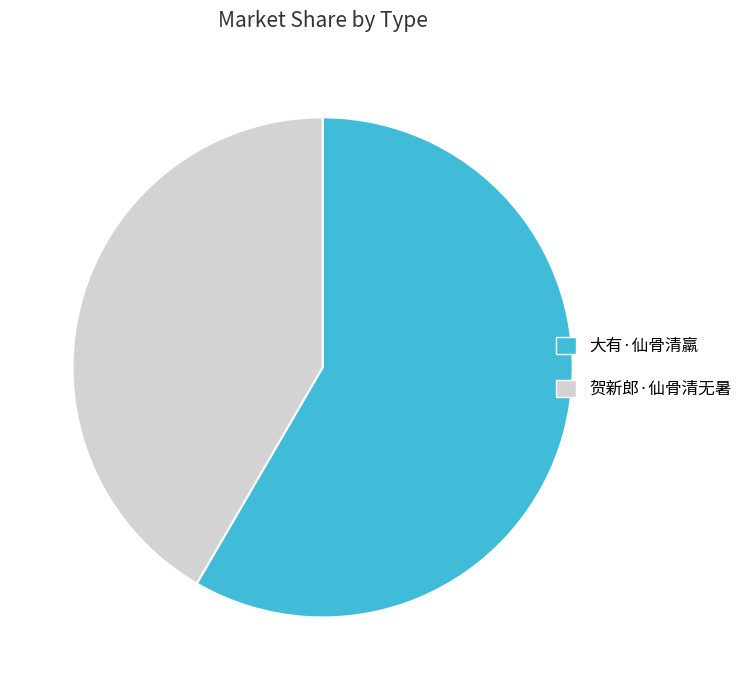

Which category accounts for the majority?

大有·仙骨清羸